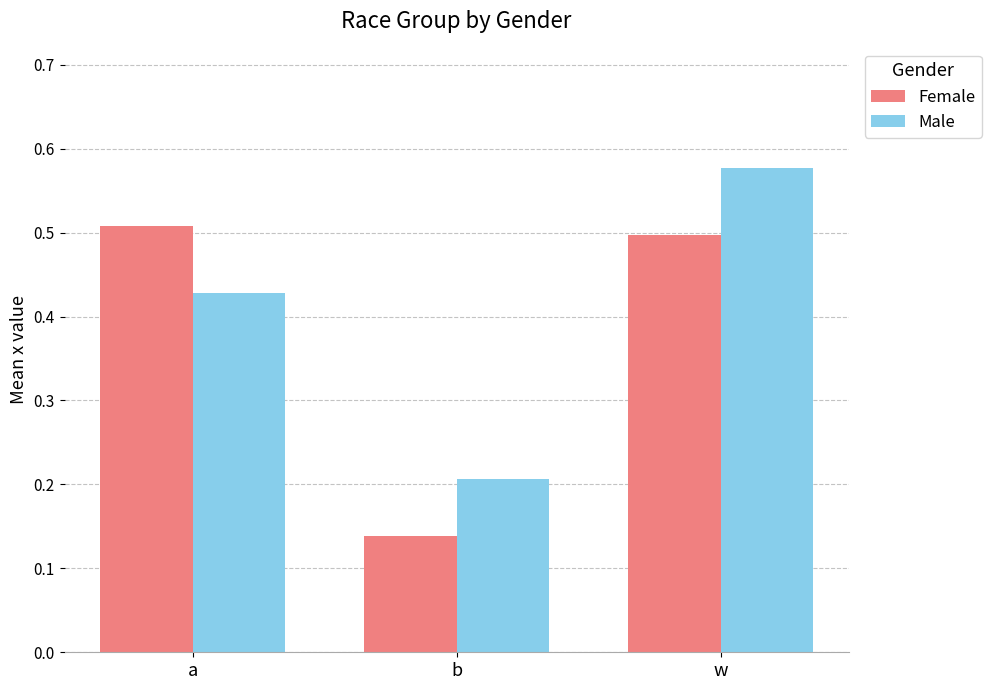

Is it true that Female equals 0.2 at w?

False